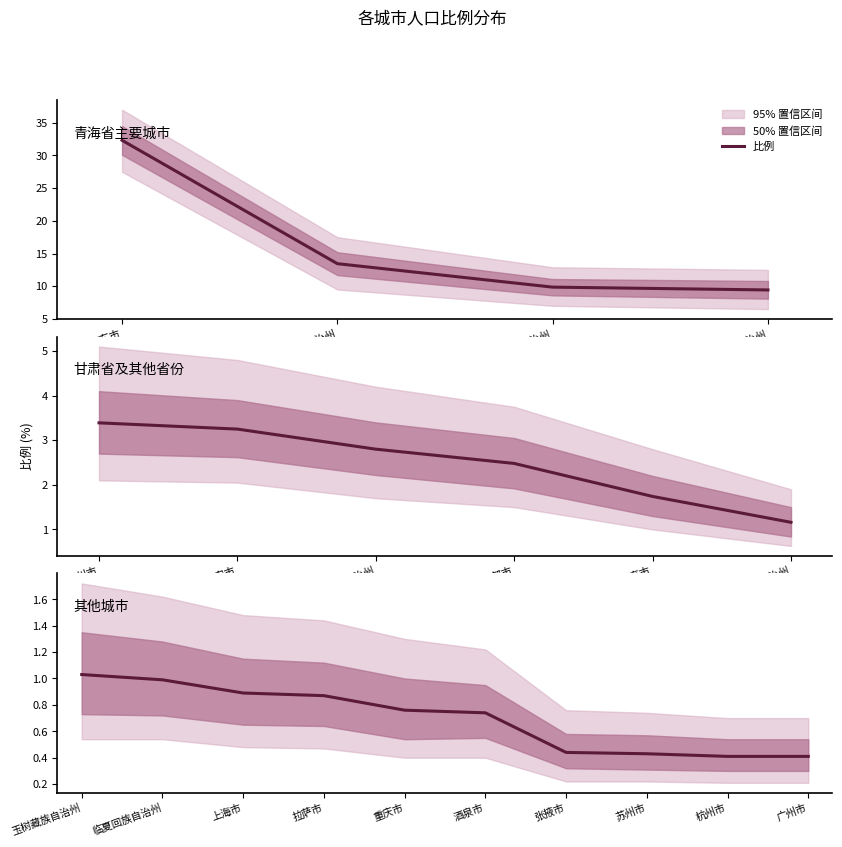

Is it true that the value at 杭州市 is 0.6?

False